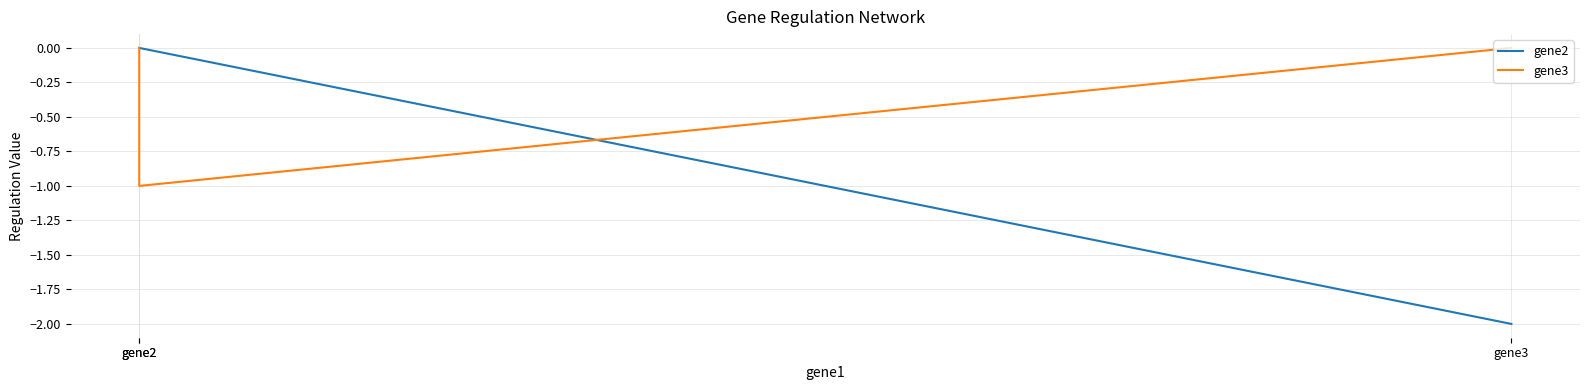

Is this an area chart (filled region under the line)?

No